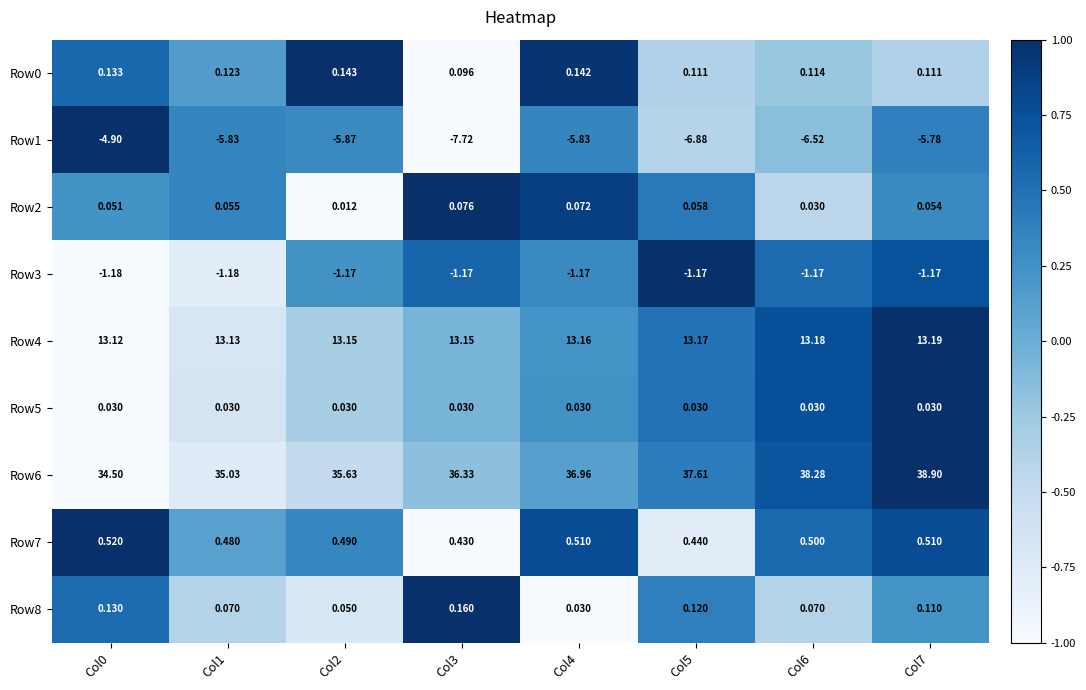

Is the value of Row2 at Col2 greater than the value of Row1 at Col3?

Yes